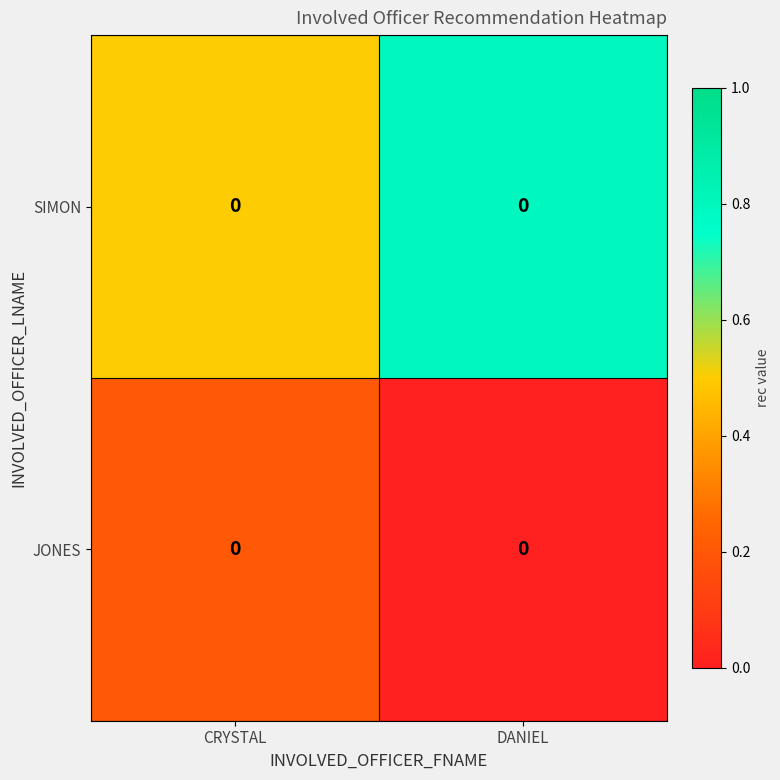

What is the difference between the maximum and minimum values in the JONES series?

0.2